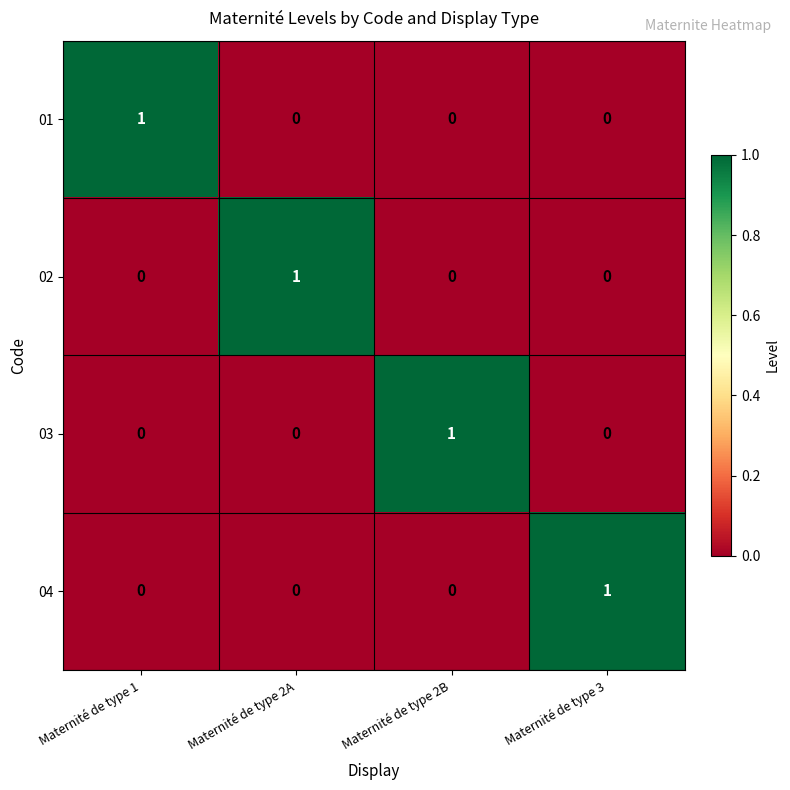

At how many categories does at least one series exceed 0?

4